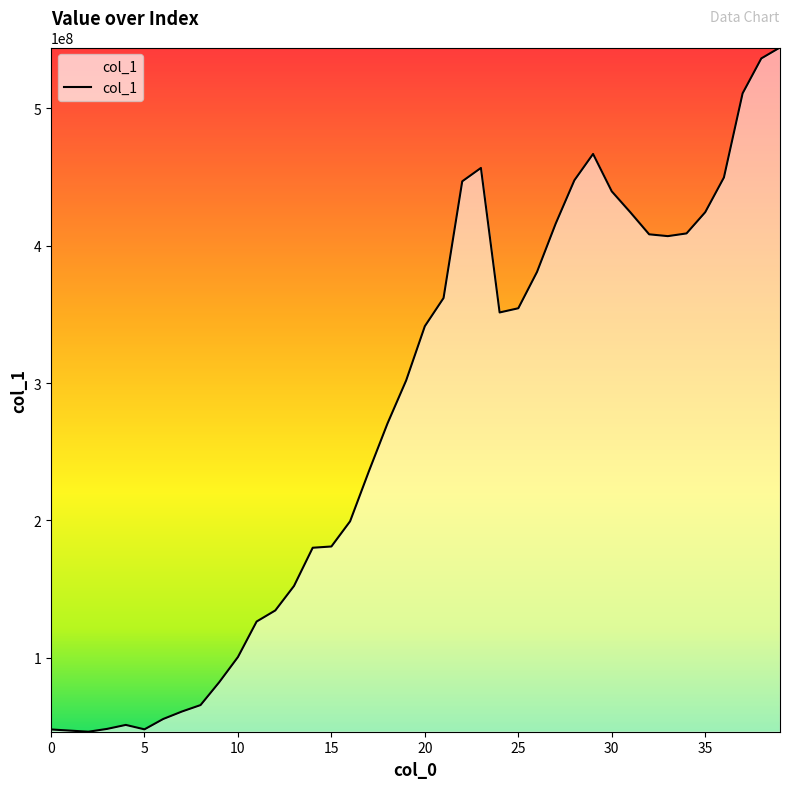

What is the maximum value shown in the chart?

544286306.7